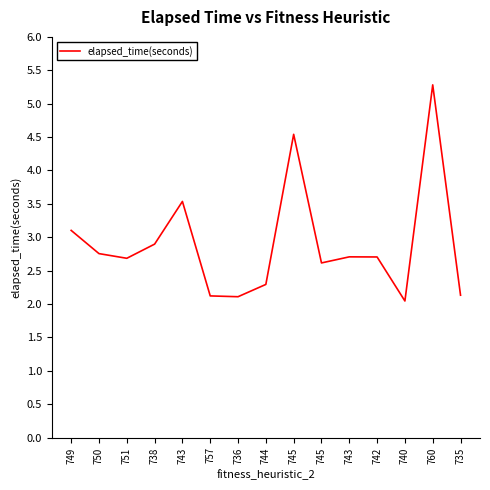

Is this an area chart (filled region under the line)?

No